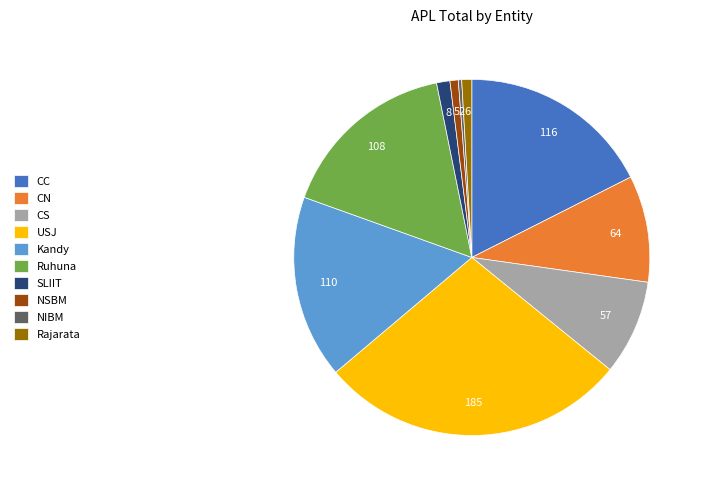

Does USJ account for over 50% of the chart?

No